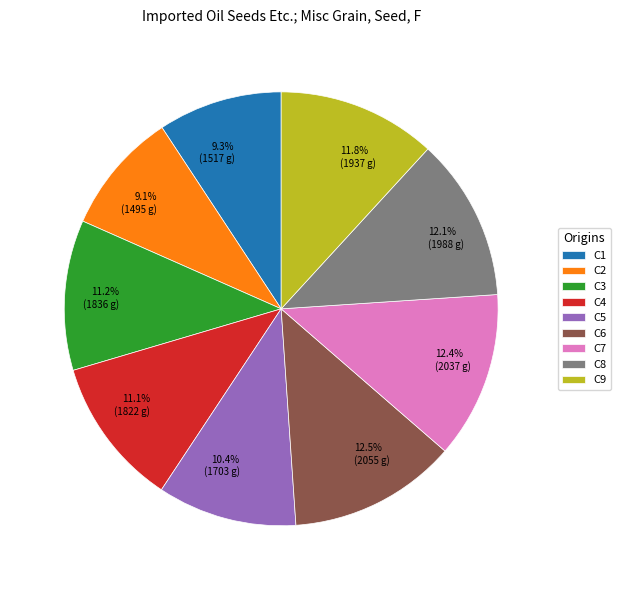

Does any single category account for the majority?

No